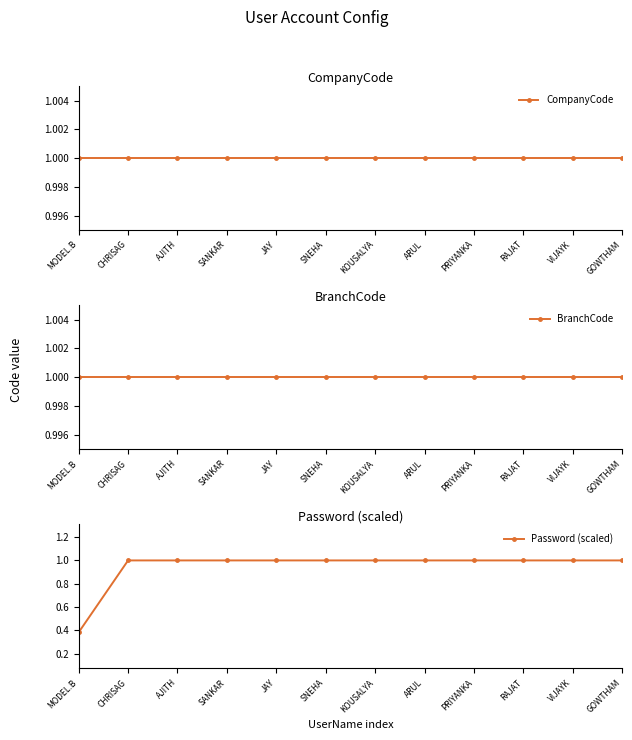

At how many categories does at least one series exceed 0?

12